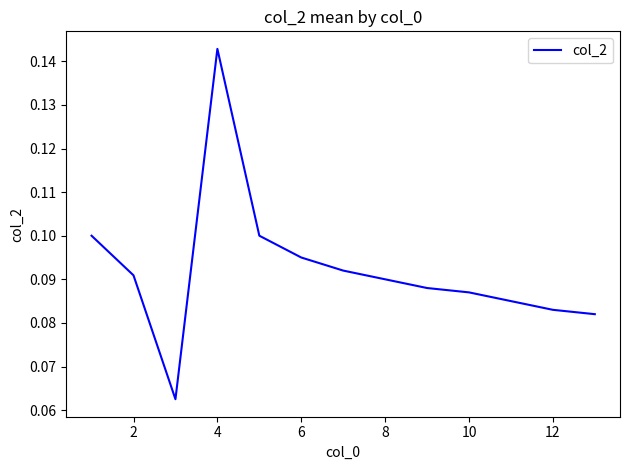

Count the values in the range 0 to 1.

13